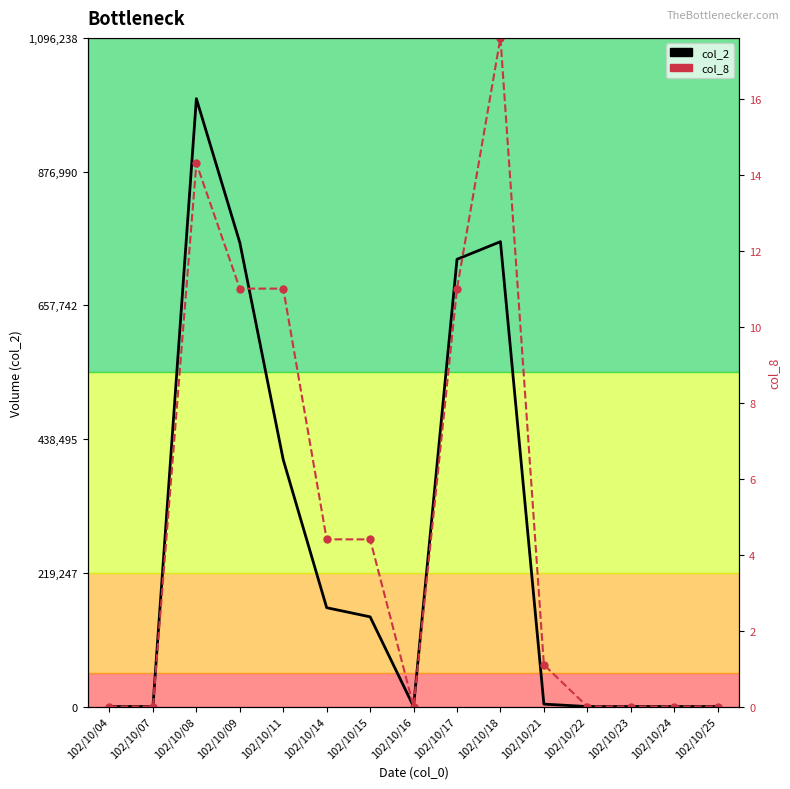

True or false: col_8 (right) and col_8 intersect in this chart.

False